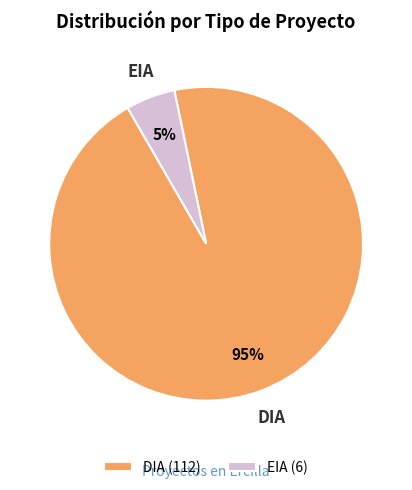

Rank the categories by value from highest to lowest.

DIA, EIA